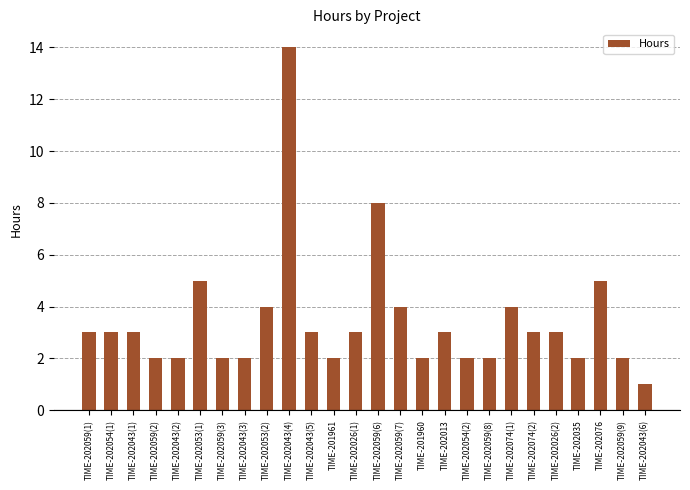

What is the difference between the second highest and second lowest values?

6